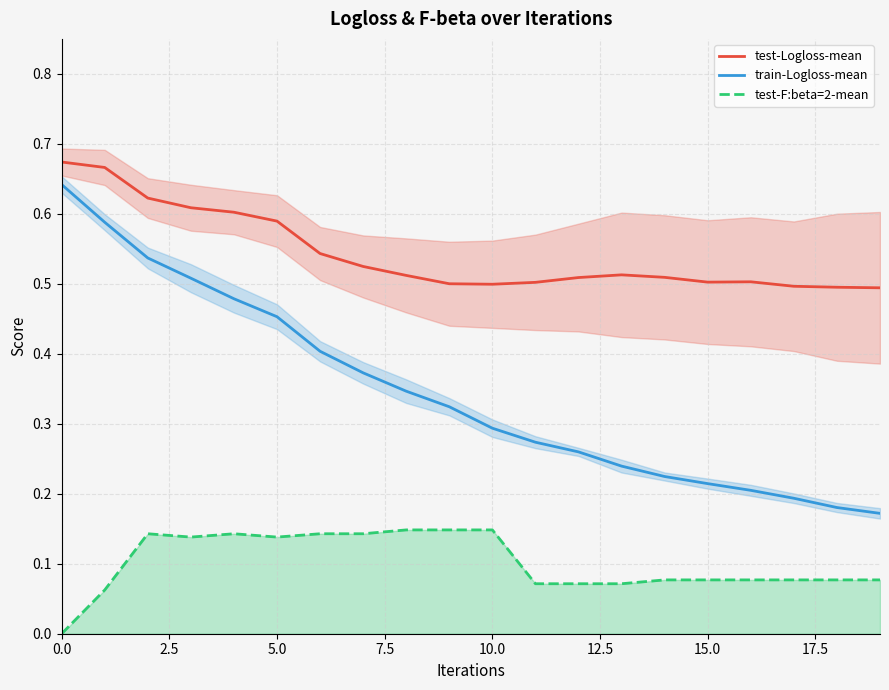

How many lines are shown in the chart?

3